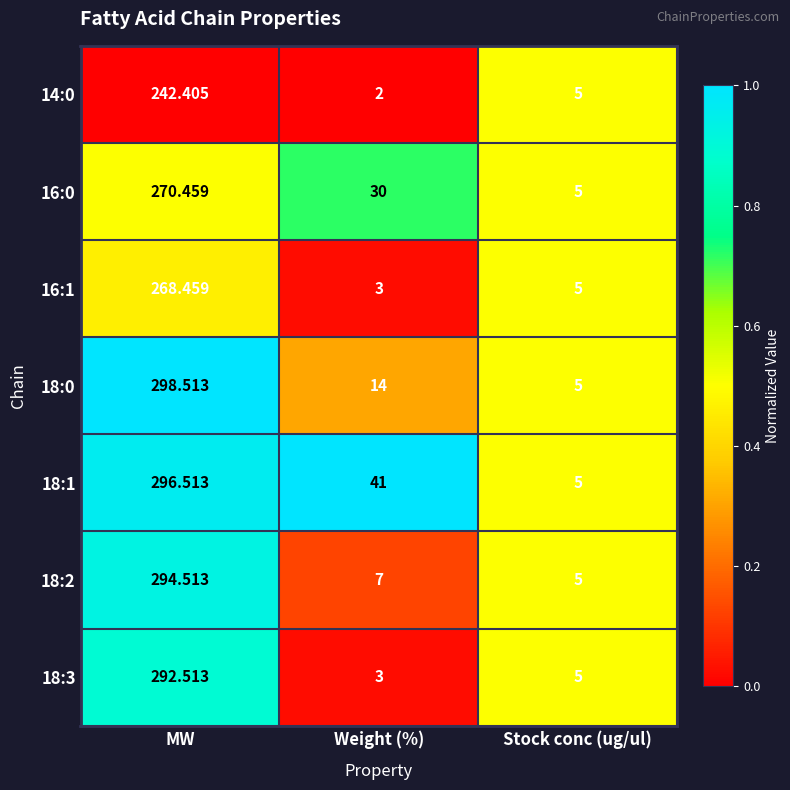

At which label does 18:2 first exceed 7?

MW